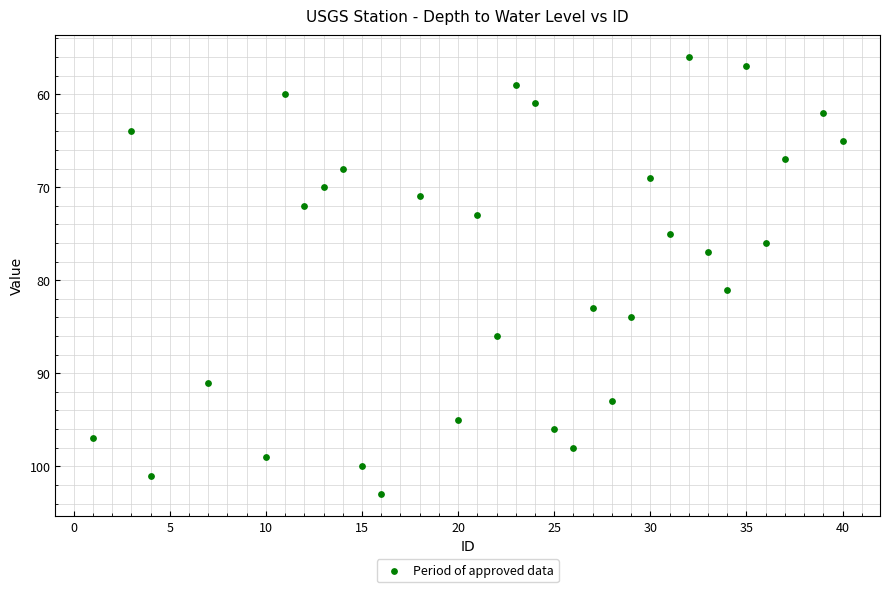

What is the range of Y values (max minus min)?

47